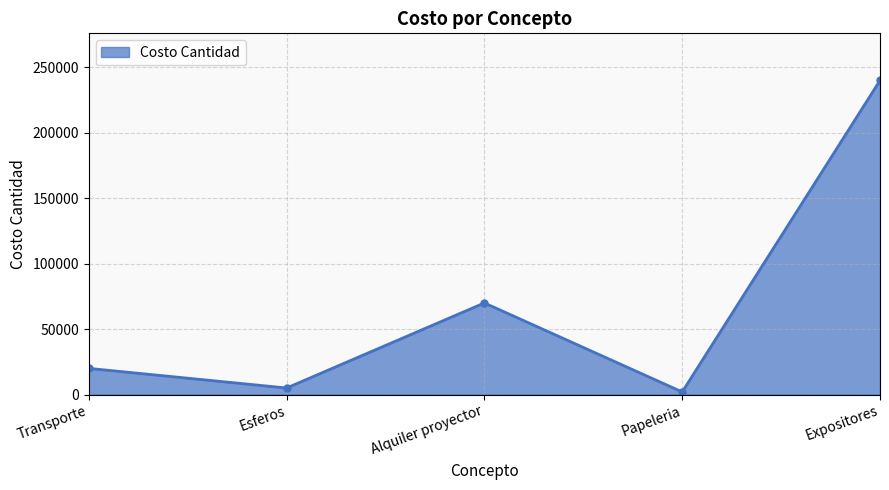

How many data points are less than 20000?

2